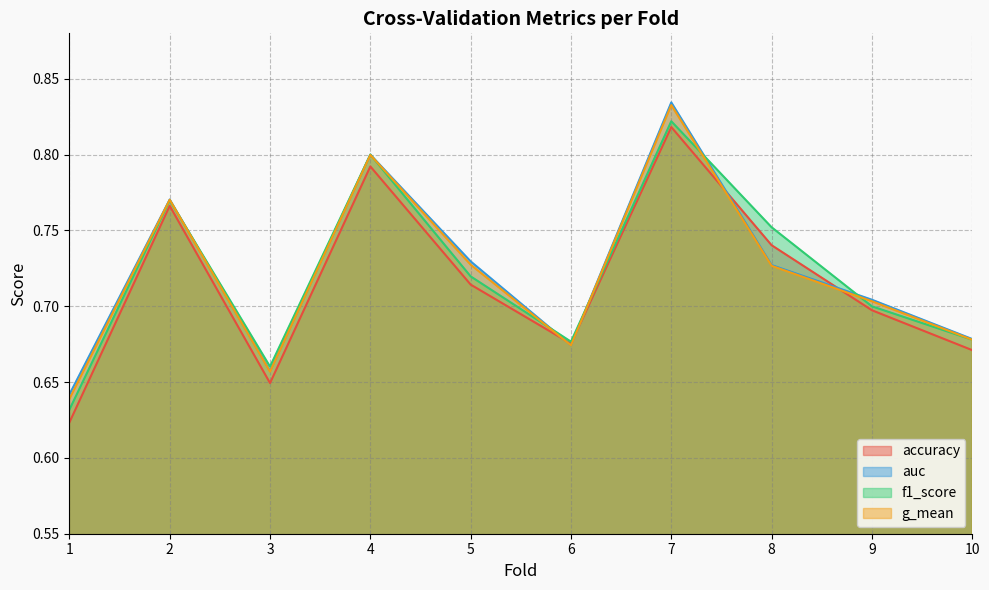

What is the average value of the auc series?

0.7